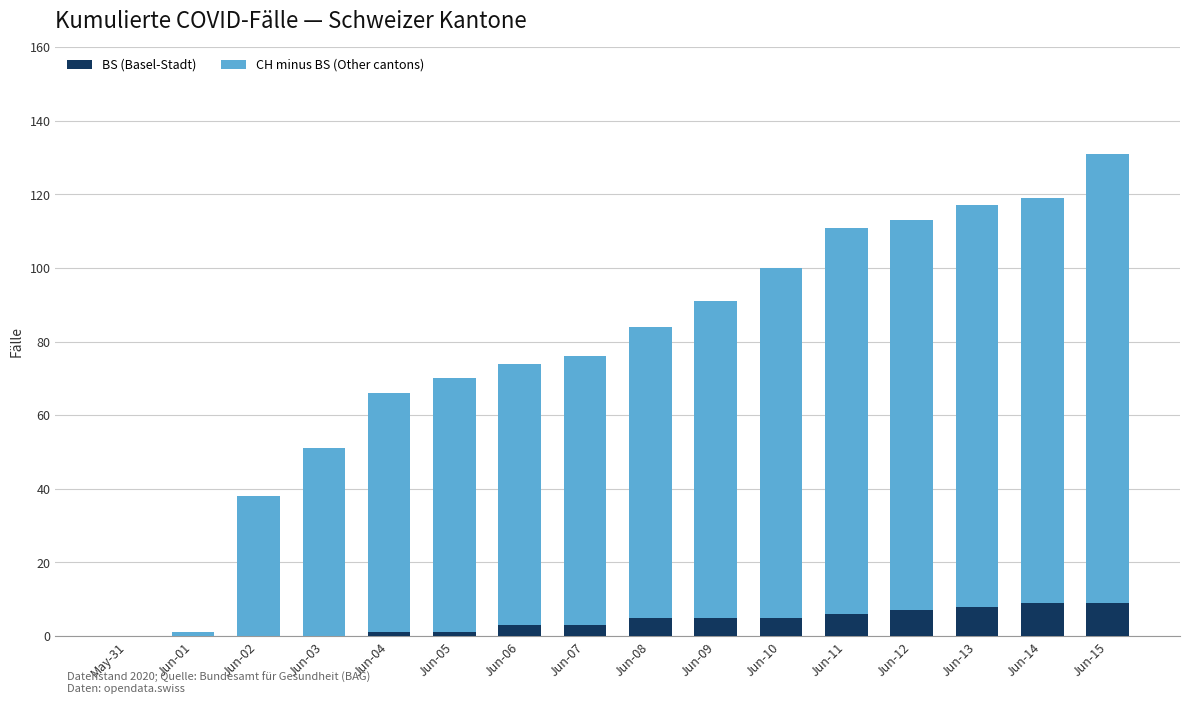

Does the chart contain stacked bars?

Yes